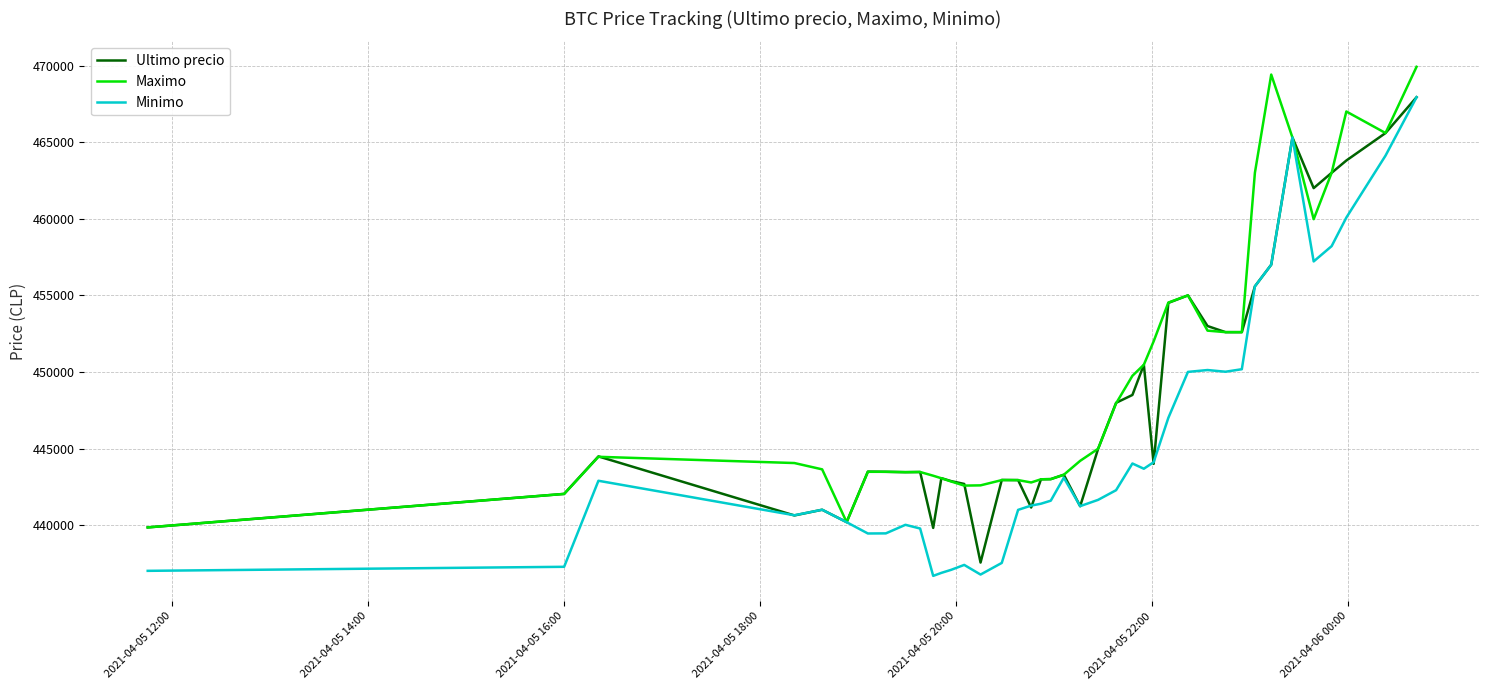

At how many categories does at least one series exceed 453506?

10